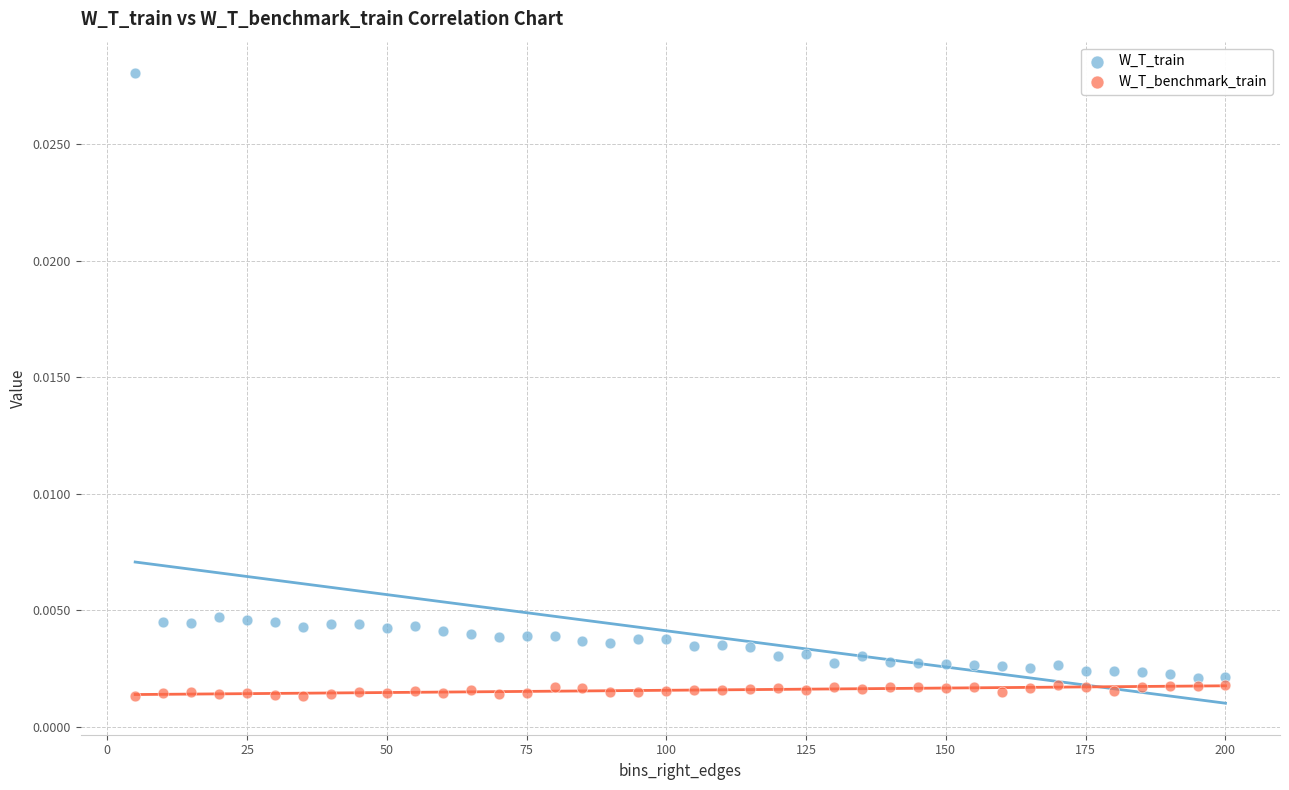

Across all data points, what is the range of X values (max minus min)?

195.0